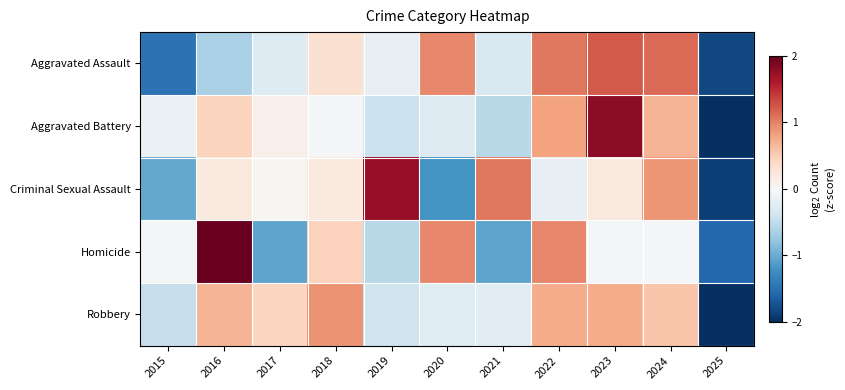

What is the greatest value displayed?

2.0